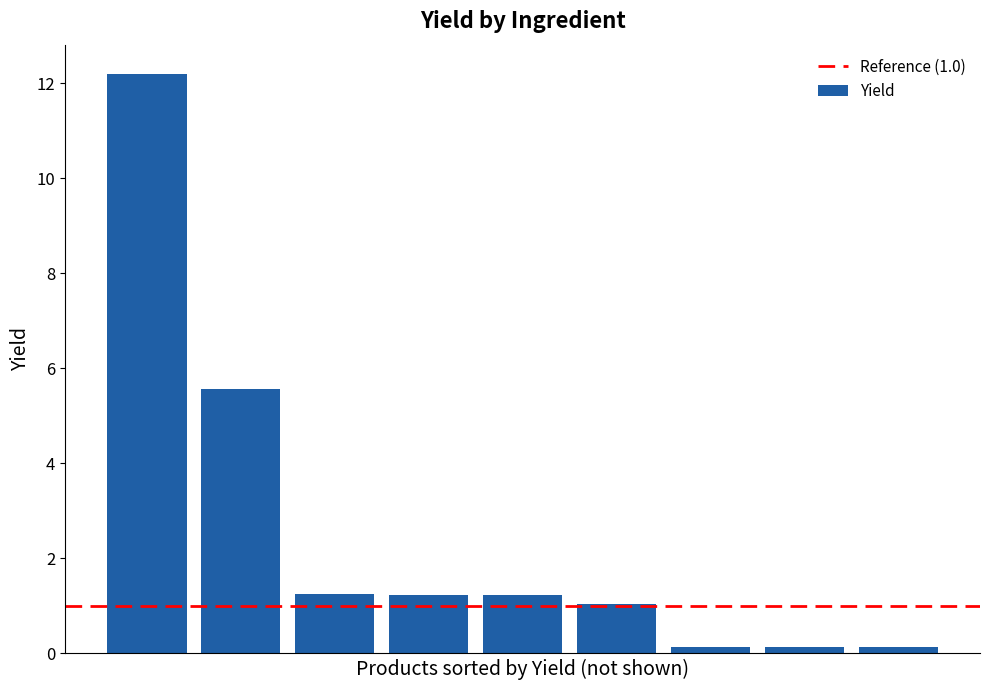

What is the value of the 2nd bar from the left?

5.6